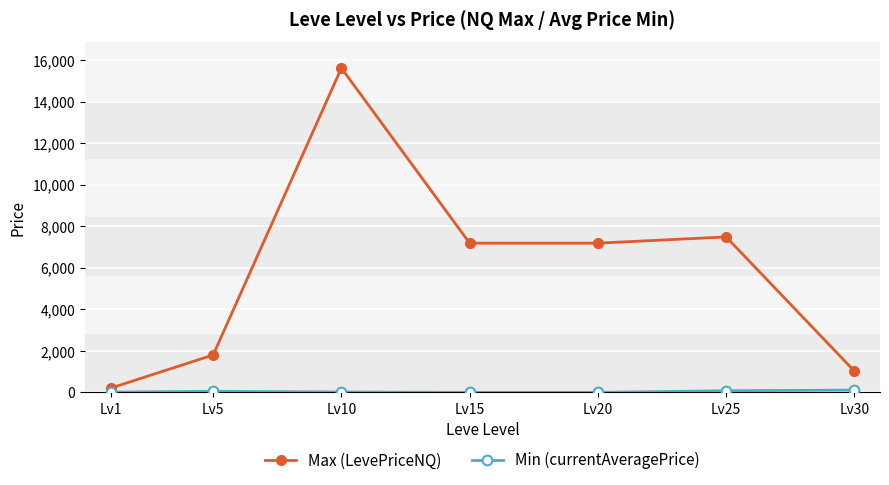

What is the greatest value displayed?

15615.0